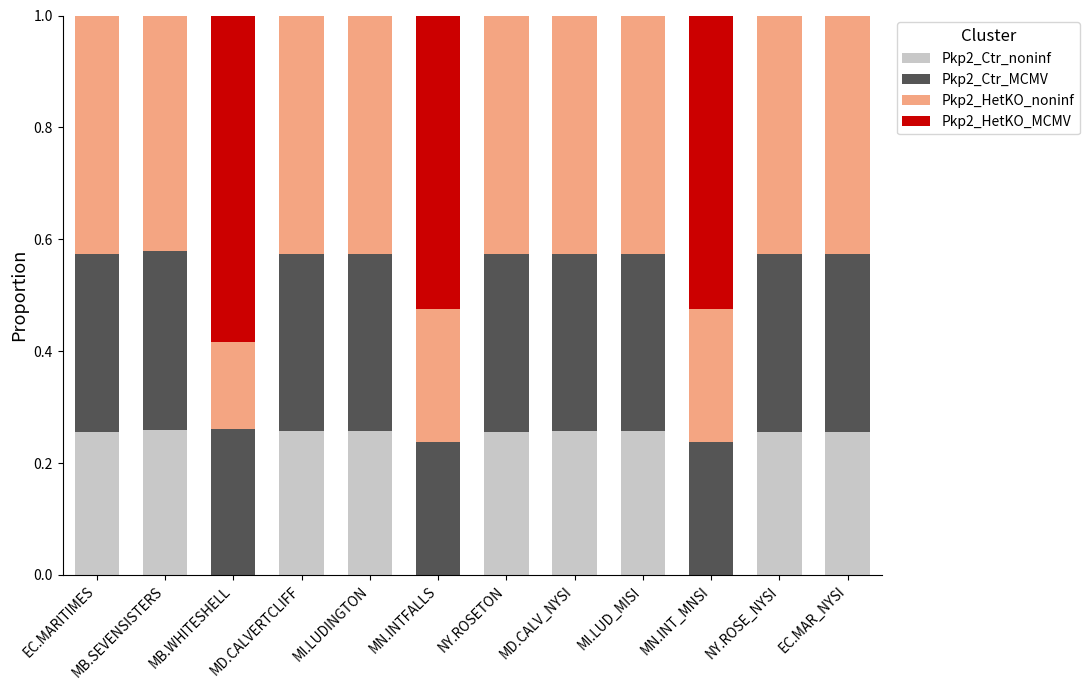

What is the total value across all series at EC.MAR_NYSI?

1.0